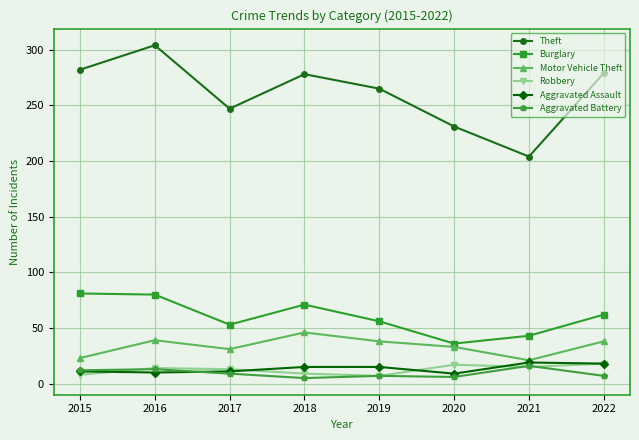

What is the value of the Burglary point at the 7th from the left?

43